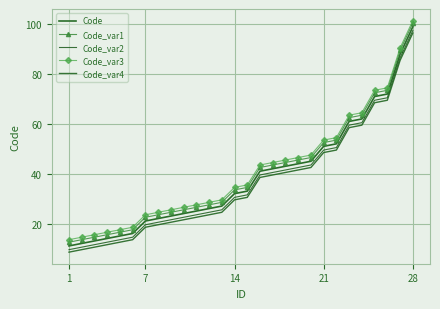

At which category is the sum across all series the highest?

28